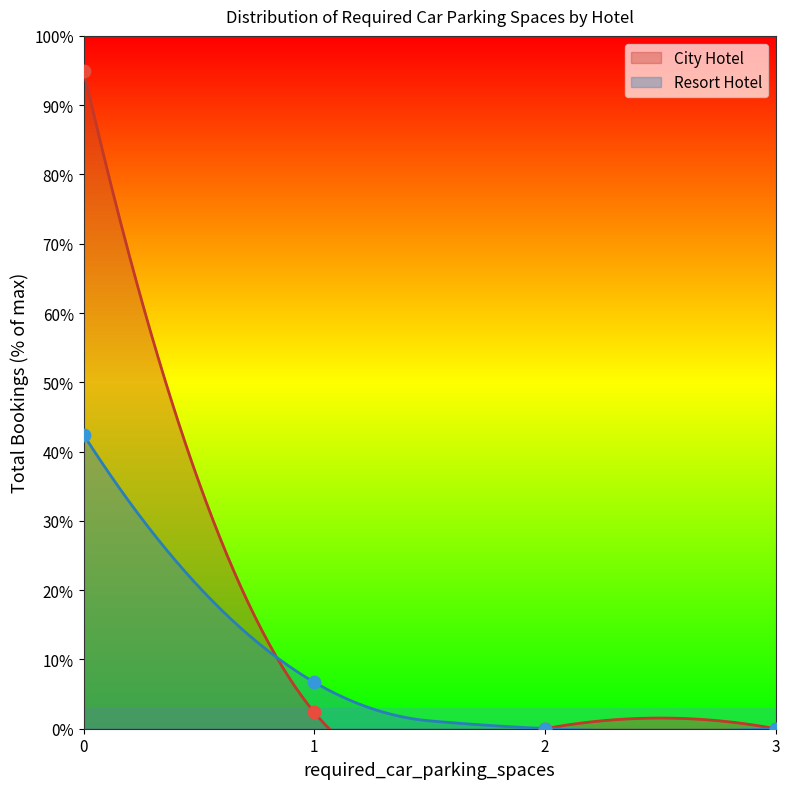

Which series contains the highest Y value?

City Hotel